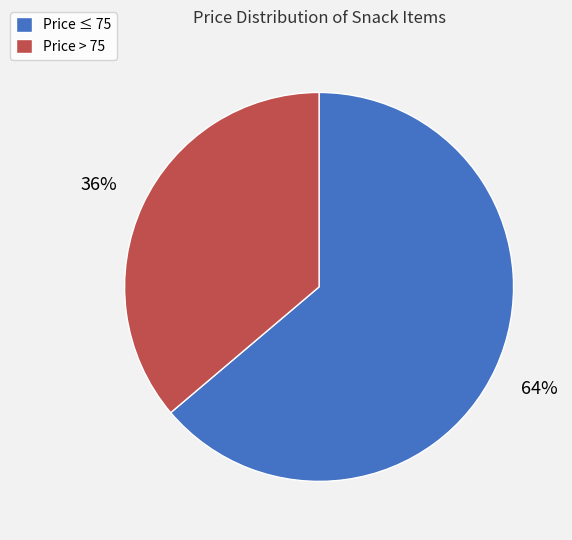

Does any single category account for the majority?

Yes